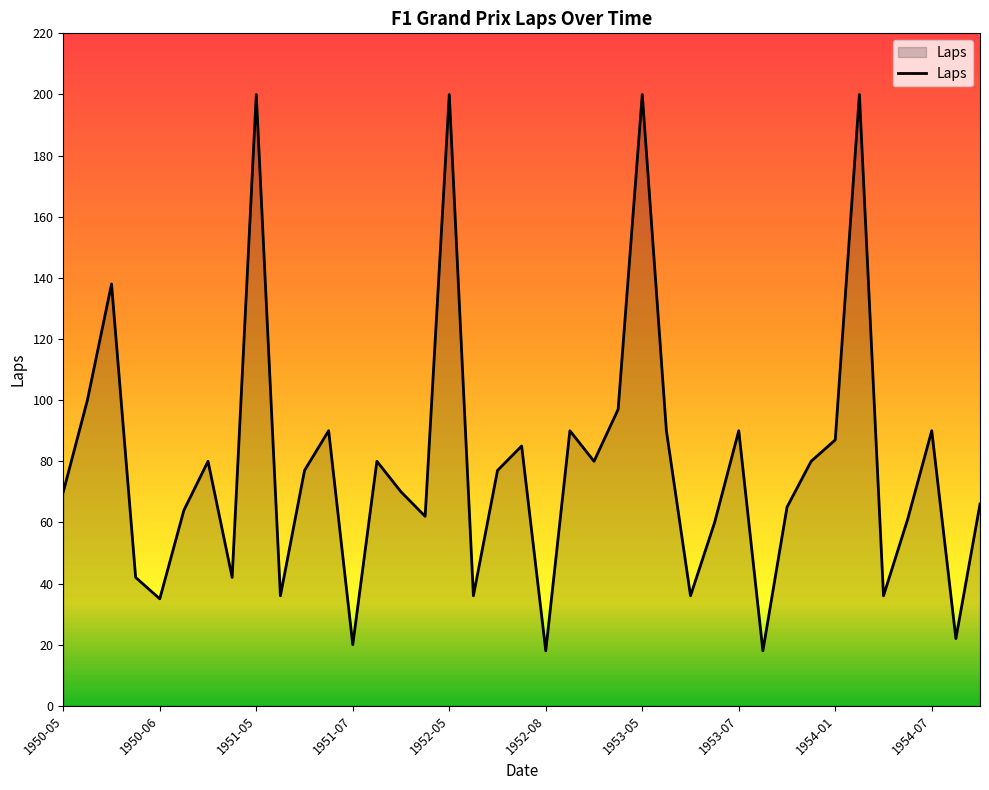

What is the minimum value shown in the chart?

18